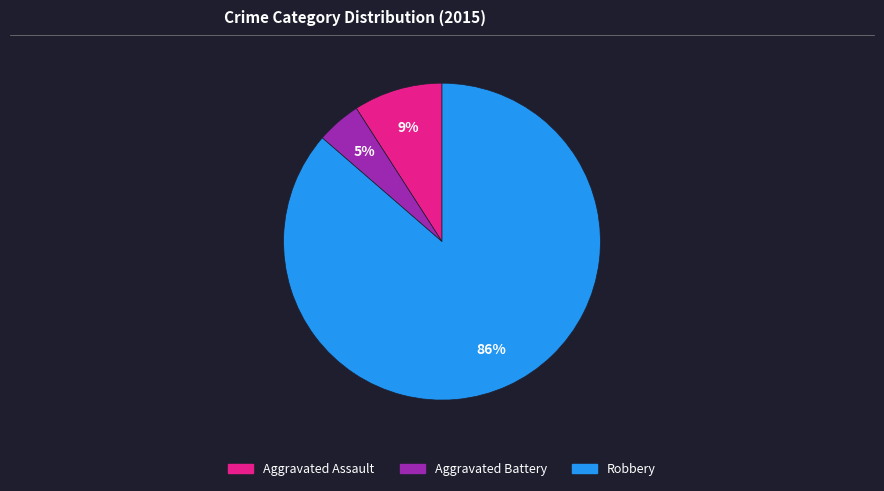

Is there a majority slice in this chart?

Yes